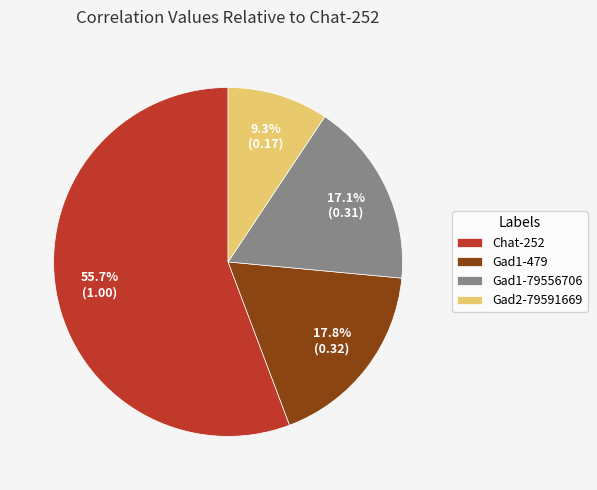

Does Chat-252 represent more than half of the total?

Yes